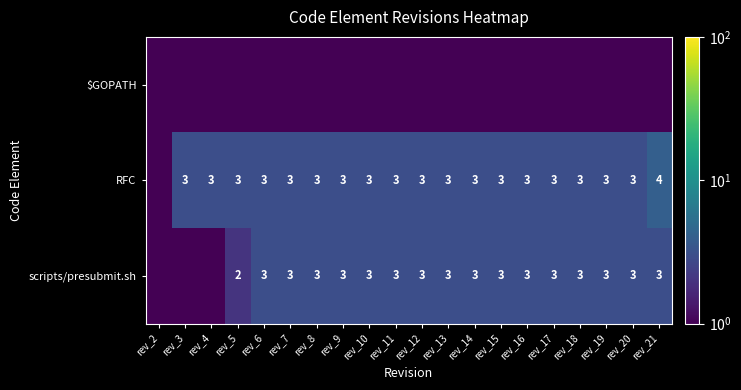

Is it true that scripts/presubmit.sh equals 3.0 at rev_10?

True